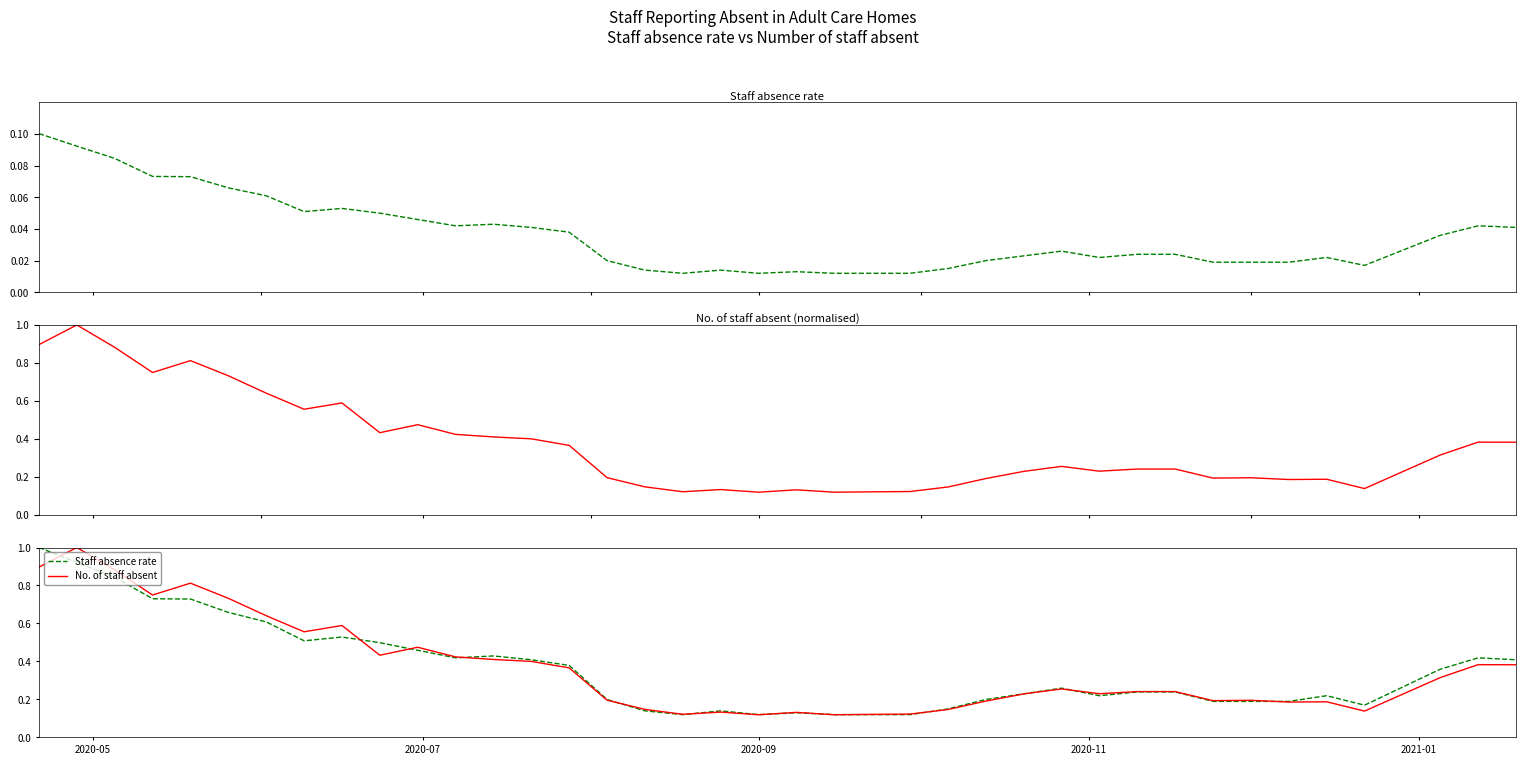

At which category does the chart reach its peak across all series?

2020-05